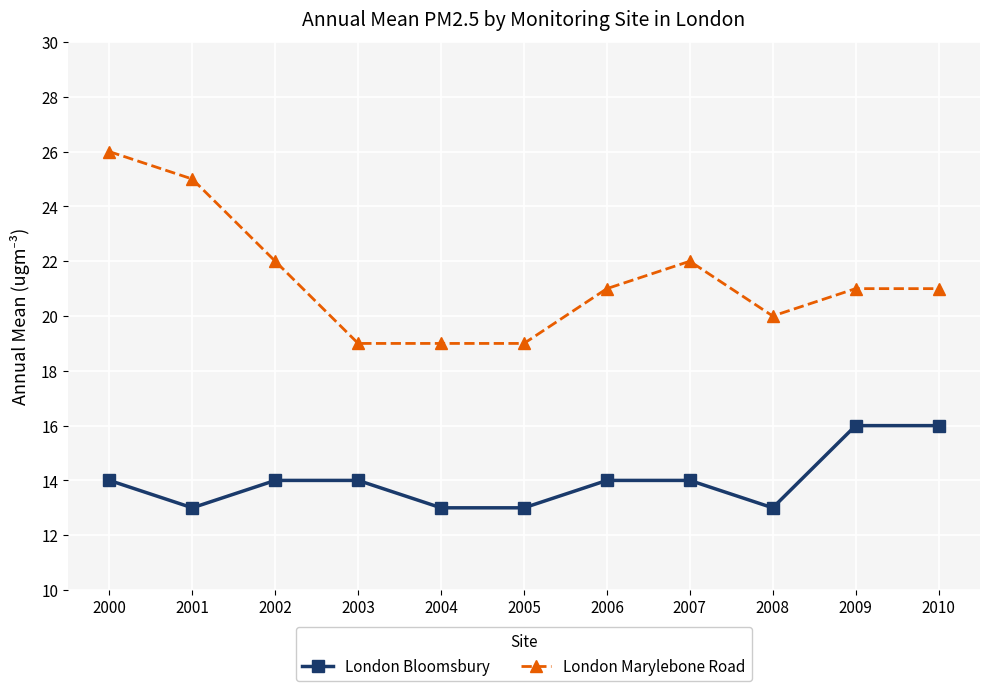

At which category is the sum across all series the highest?

2000